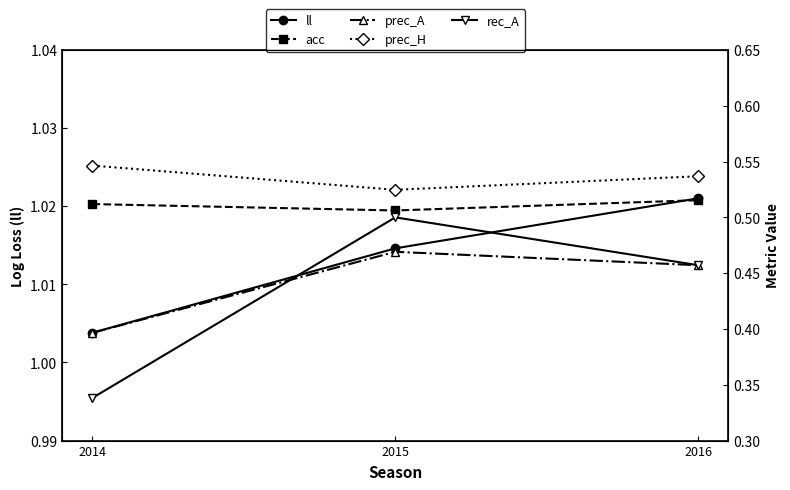

Which label corresponds to the smallest value in the chart?

2014